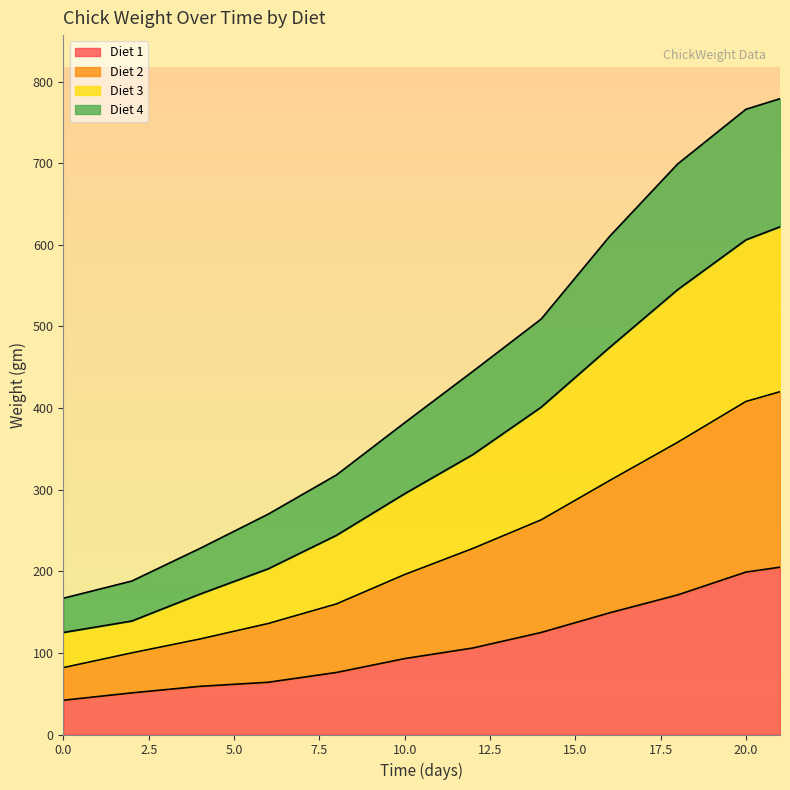

What is the sum of all Diet 1 values?

1340